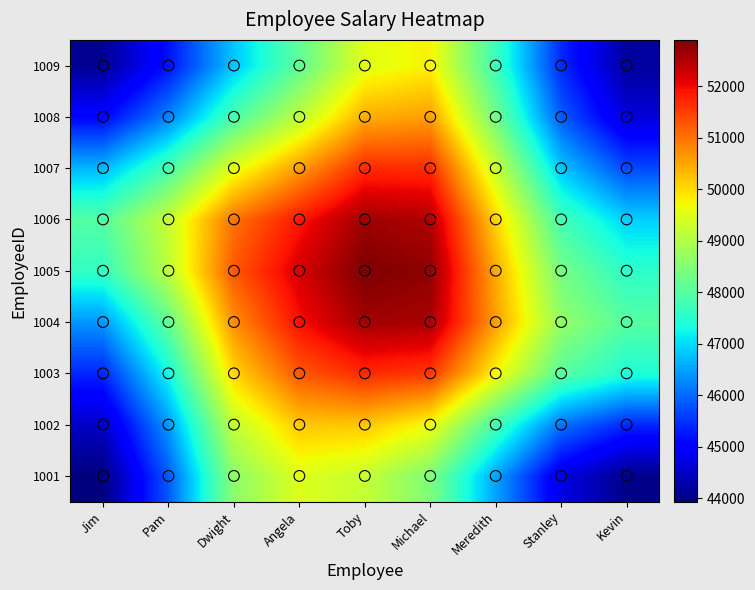

Reading left to right, extract all data points from this chart.

1001: Jim=43934.3	Pam=45834.7	Dwight=48583.8	Angela=49477.5	Toby=49209.5	Michael=48443.0	Meredith=46509.9	Stanley=44746.7	Kevin=44019.9
1002: Jim=44492.3	Pam=46392.7	Dwight=49169.6	Angela=50182.4	Toby=50187.2	Michael=49667.6	Meredith=47798.6	Stanley=46064.5	Kevin=45386.0
1003: Jim=45381.2	Pam=47253.9	Dwight=50030.8	Angela=51239.1	Toby=51691.2	Michael=51540.5	Meredith=49743.3	Stanley=48032.7	Kevin=47416.8
1004: Jim=46381.6	Pam=48135.1	Dwight=50716.5	Angela=51924.9	Toby=52613.2	Michael=52566.6	Meredith=50577.3	Stanley=48678.8	Kevin=47999.8
1005: Jim=47624.4	Pam=49105.1	Dwight=51239.1	Angela=52211.3	Toby=52899.6	Michael=52751.8	Meredith=50473.0	Stanley=48341.7	Kevin=47562.1
1006: Jim=47993.6	Pam=49227.5	Dwight=50992.6	Angela=51860.6	Toby=52650.1	Michael=52502.3	Meredith=50086.0	Stanley=47799.4	Kevin=46902.2
1007: Jim=46675.3	Pam=47845.0	Dwight=49538.4	Angela=50598.5	Toby=51677.5	Michael=51667.3	Meredith=49251.0	Stanley=46813.8	Kevin=45710.6
1008: Jim=45066.1	Pam=46206.8	Dwight=47876.6	Angela=49124.6	Toby=50436.4	Michael=50581.5	Meredith=48315.7	Stanley=45878.6	Kevin=44642.8
1009: Jim=44100.3	Pam=45192.7	Dwight=46799.9	Angela=48111.0	Toby=49523.5	Michael=49786.1	Meredith=47726.3	Stanley=45421.8	Kevin=44186.0